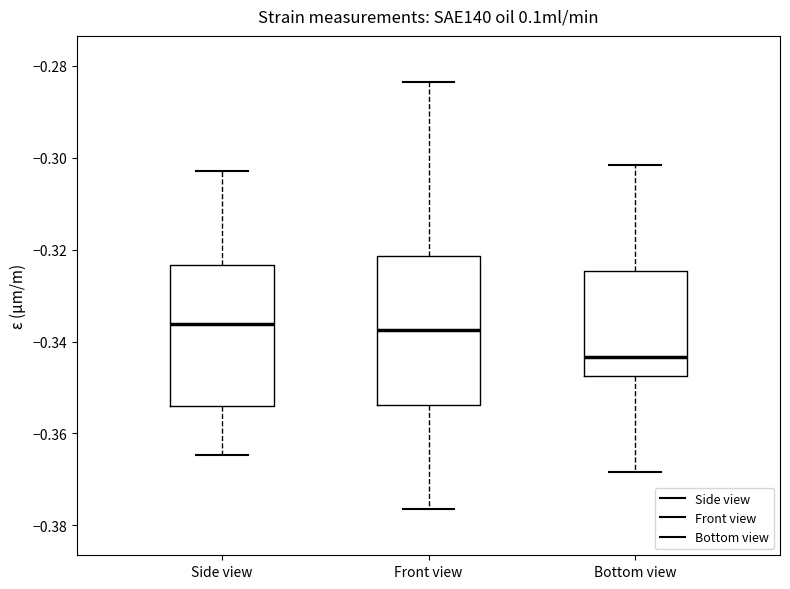

Where does the upper whisker of the box for Front view end on the y-axis? The values are not printed on the chart, so give them approximately, as read against the axis.

-0.284